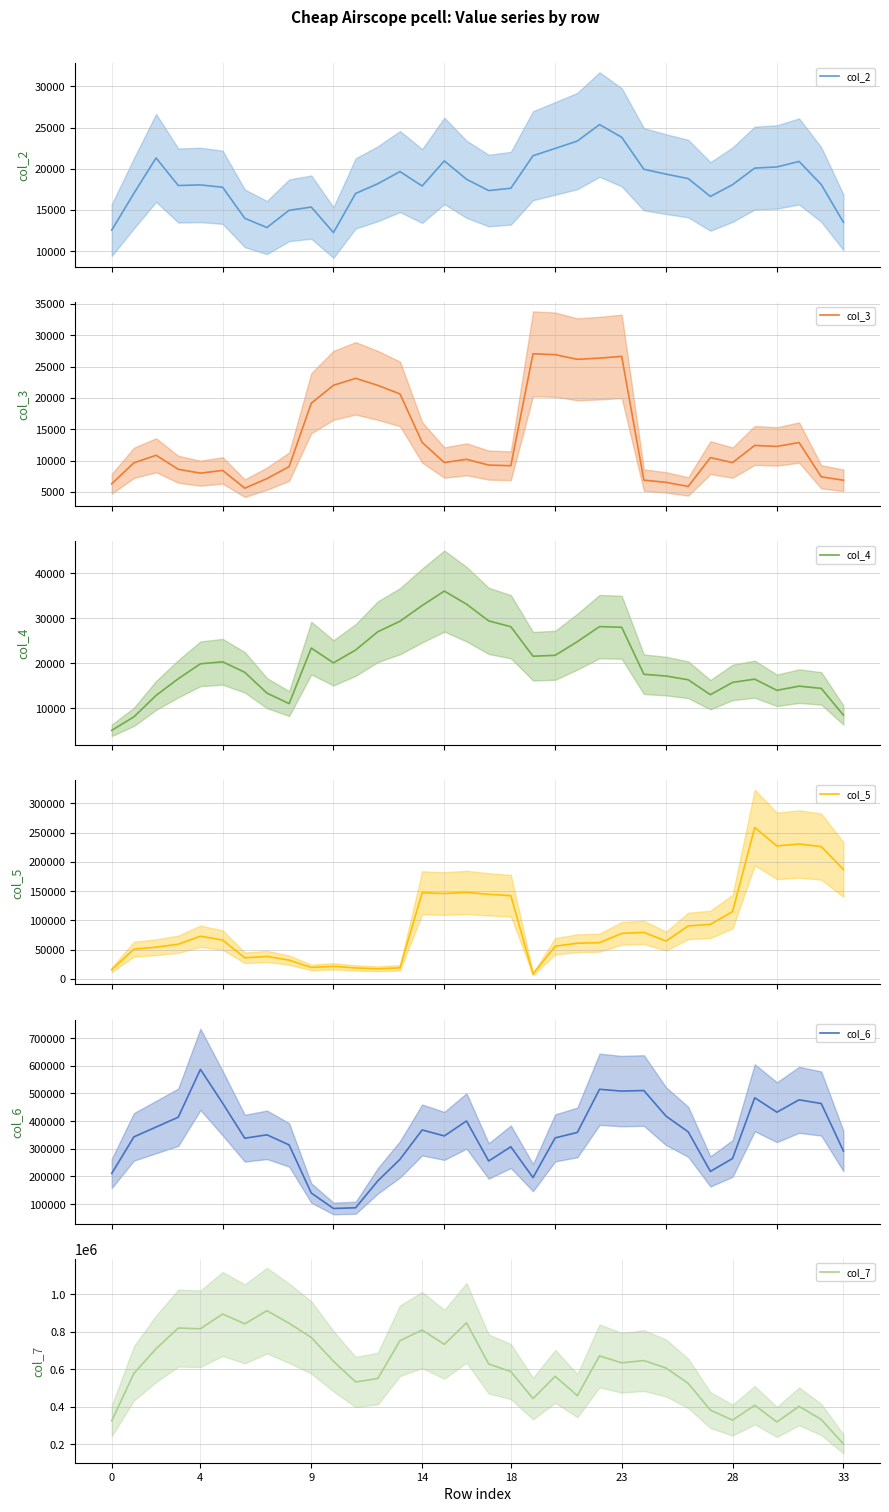

What is the maximum value for col_2?

25358